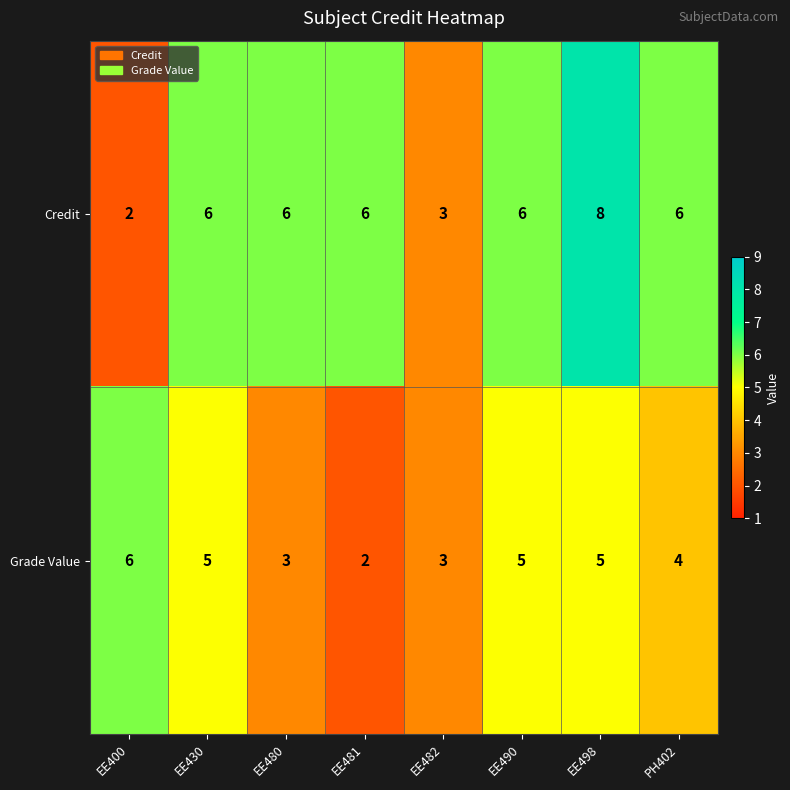

At EE481, list the series in order from largest to smallest.

Credit, Grade Value